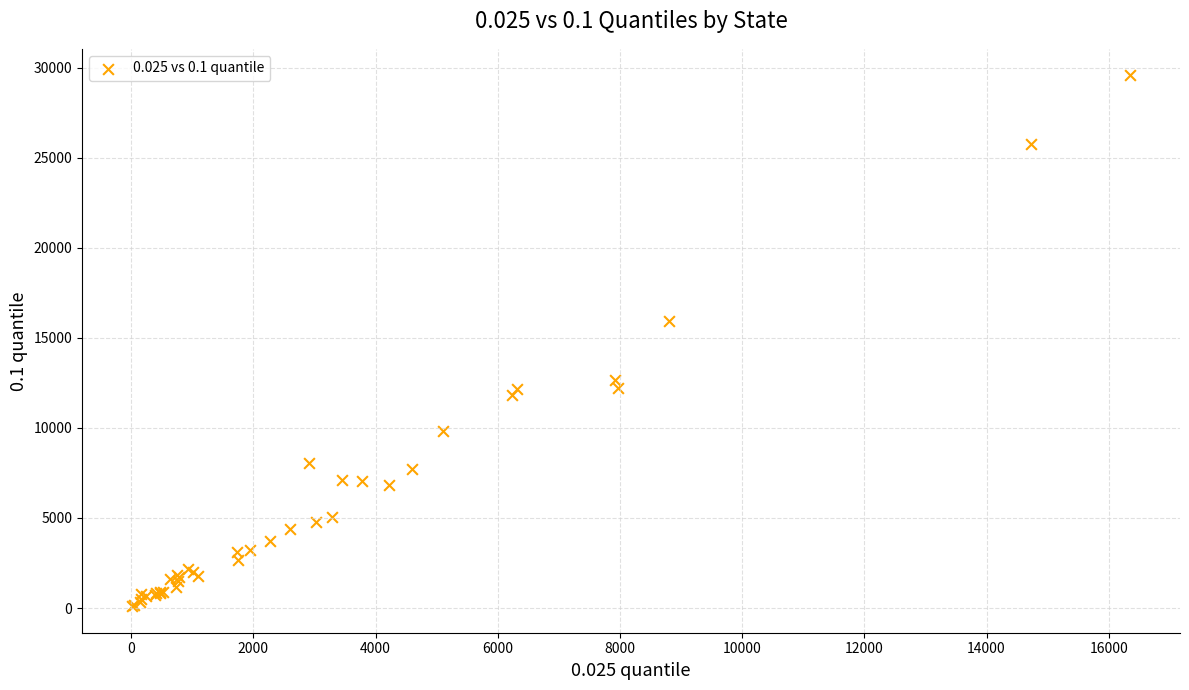

What Y value in the scatter plot is closest to 14835?

15922.5